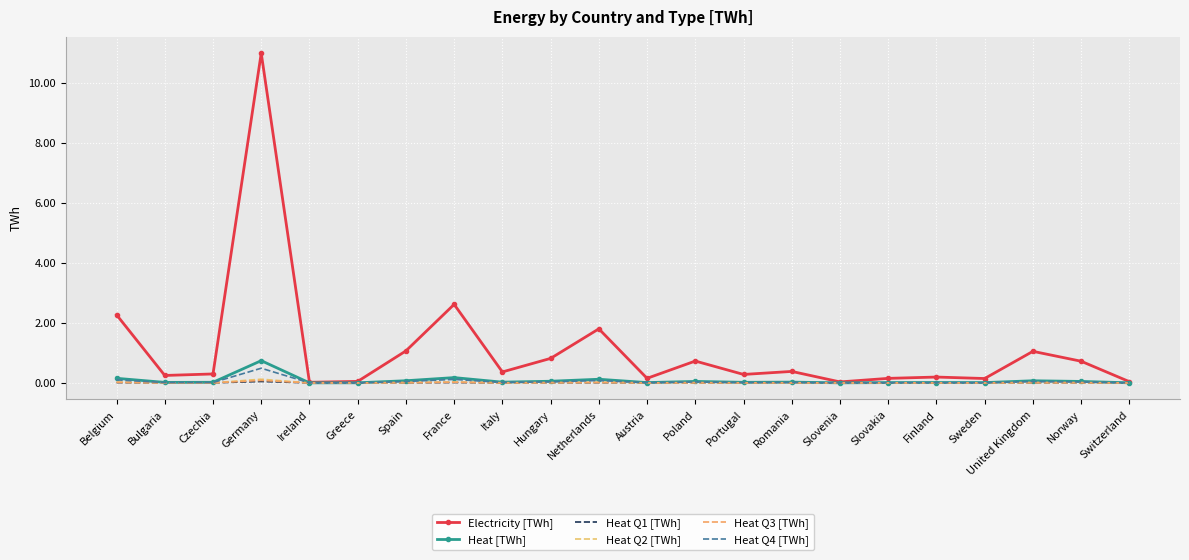

How many lines are shown in the chart?

6